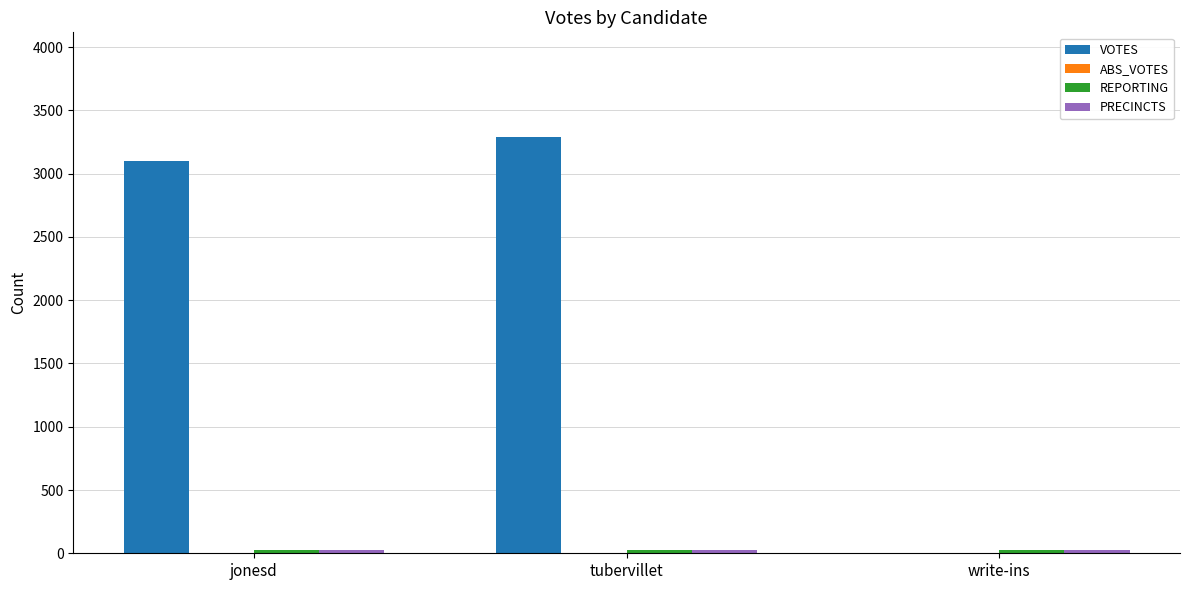

What is the spread (max minus min) of values at jonesd?

3070